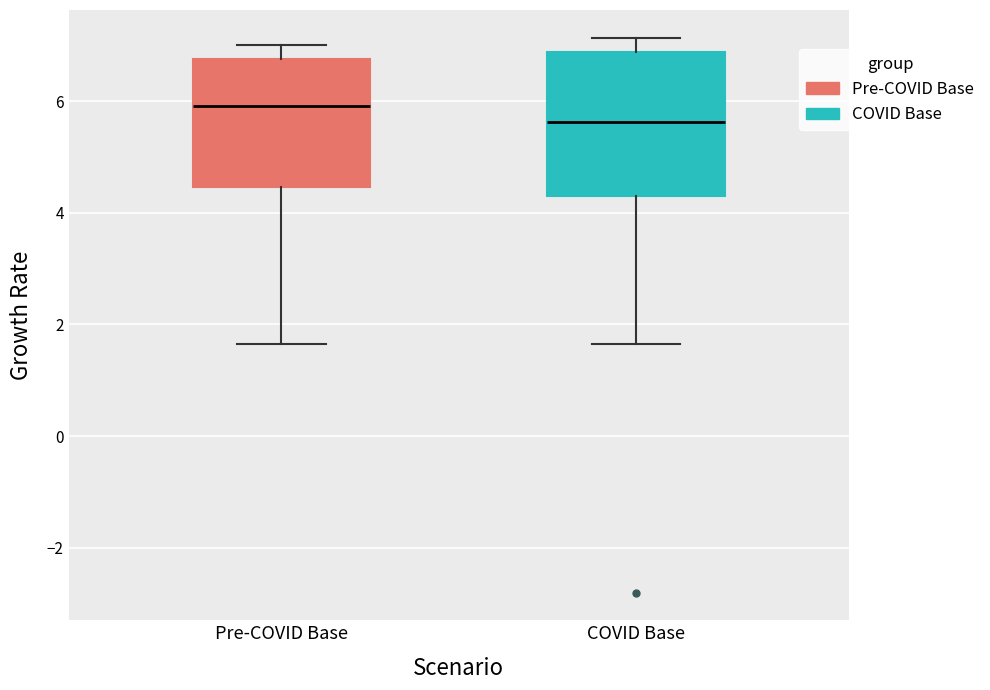

Reading left to right, read every box against the y-axis: the position of its median line, the range the box covers, and the ends of its whiskers. The values are not printed on the chart, so give them approximately, as read against the axis.

Pre-COVID Base: median 6.0, box 4.4 to 6.8, whiskers 1.6 to 7.0
COVID Base: median 5.6, box 4.2 to 6.8, whiskers 1.6 to 7.2